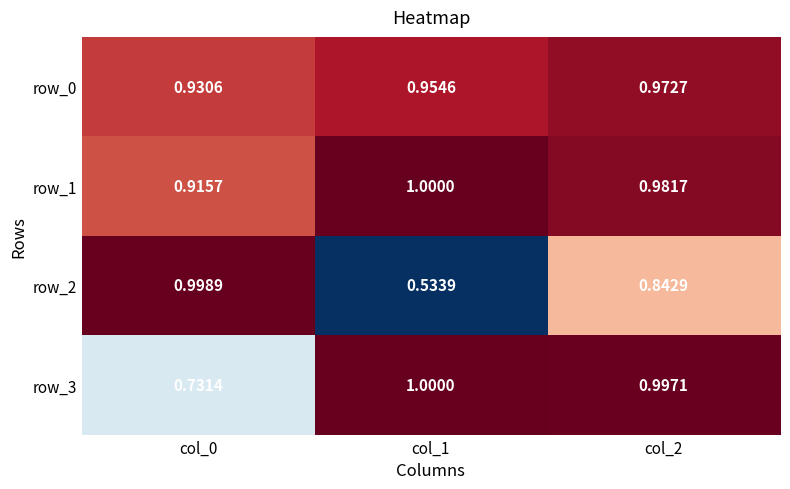

Is the value of row_1 at col_0 greater than the value of row_0 at col_0?

No